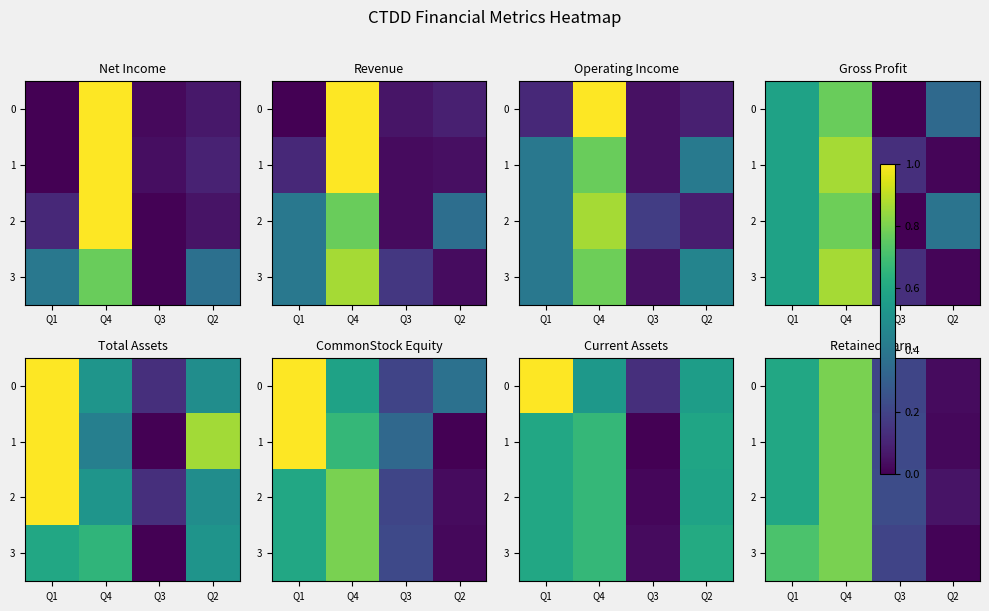

Is it true that 1 equals 0.8 at Q4?

True